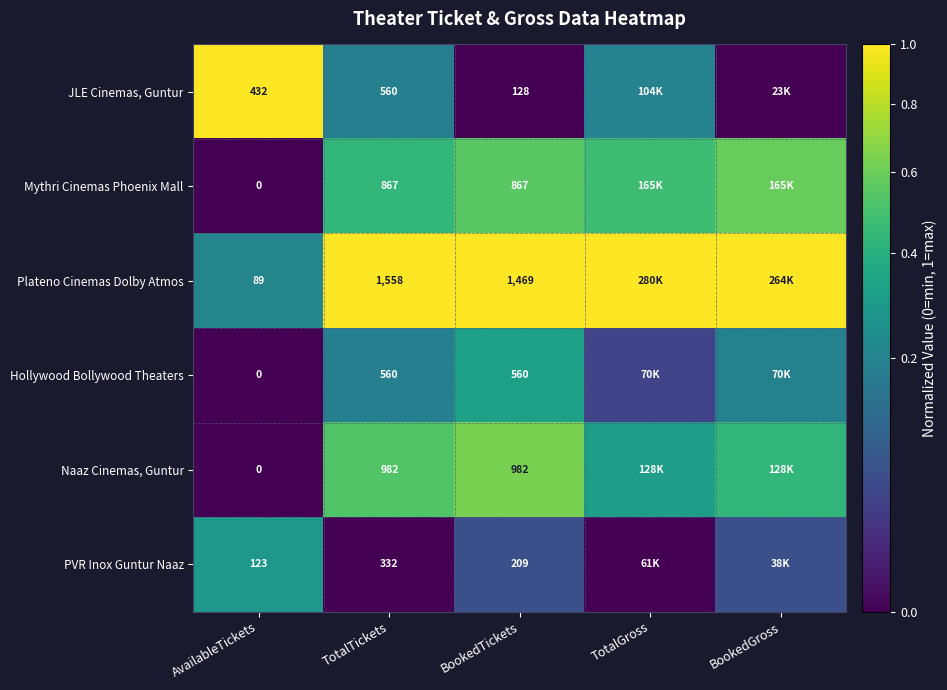

At how many categories does at least one series exceed 0?

5